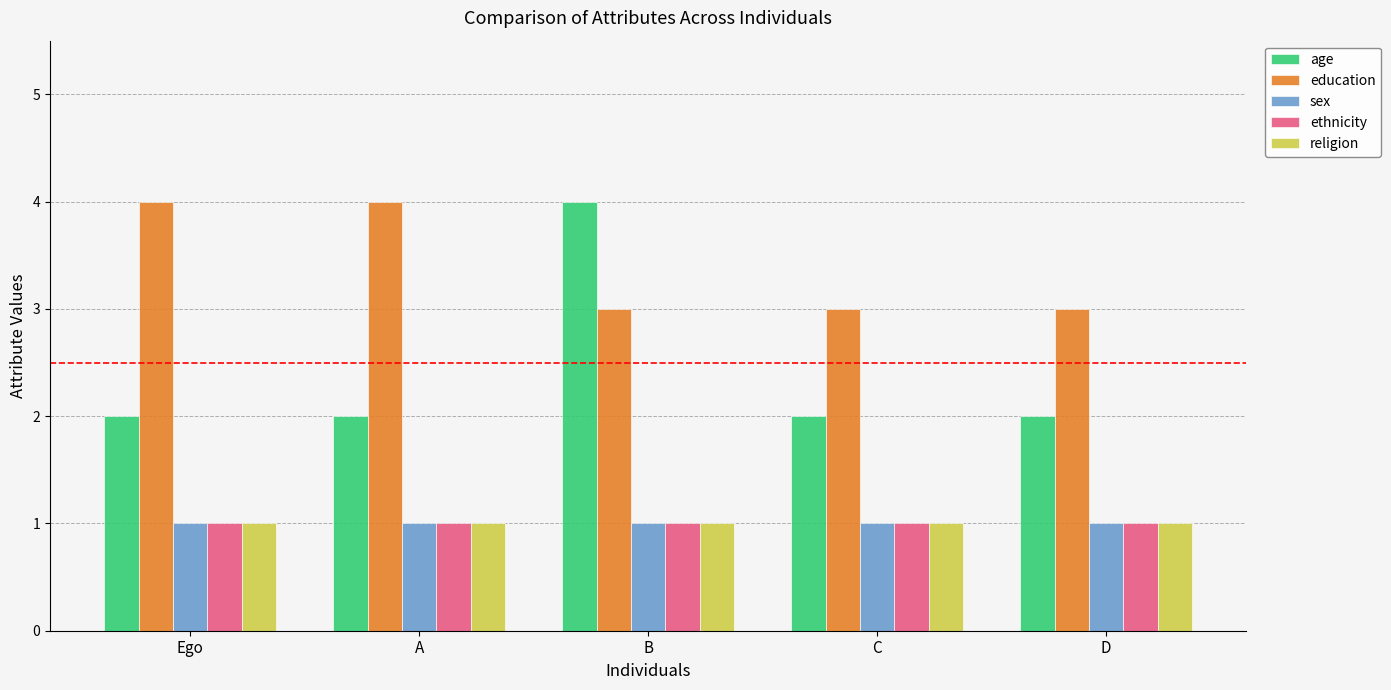

What is the sum of the education values at B and Ego?

7